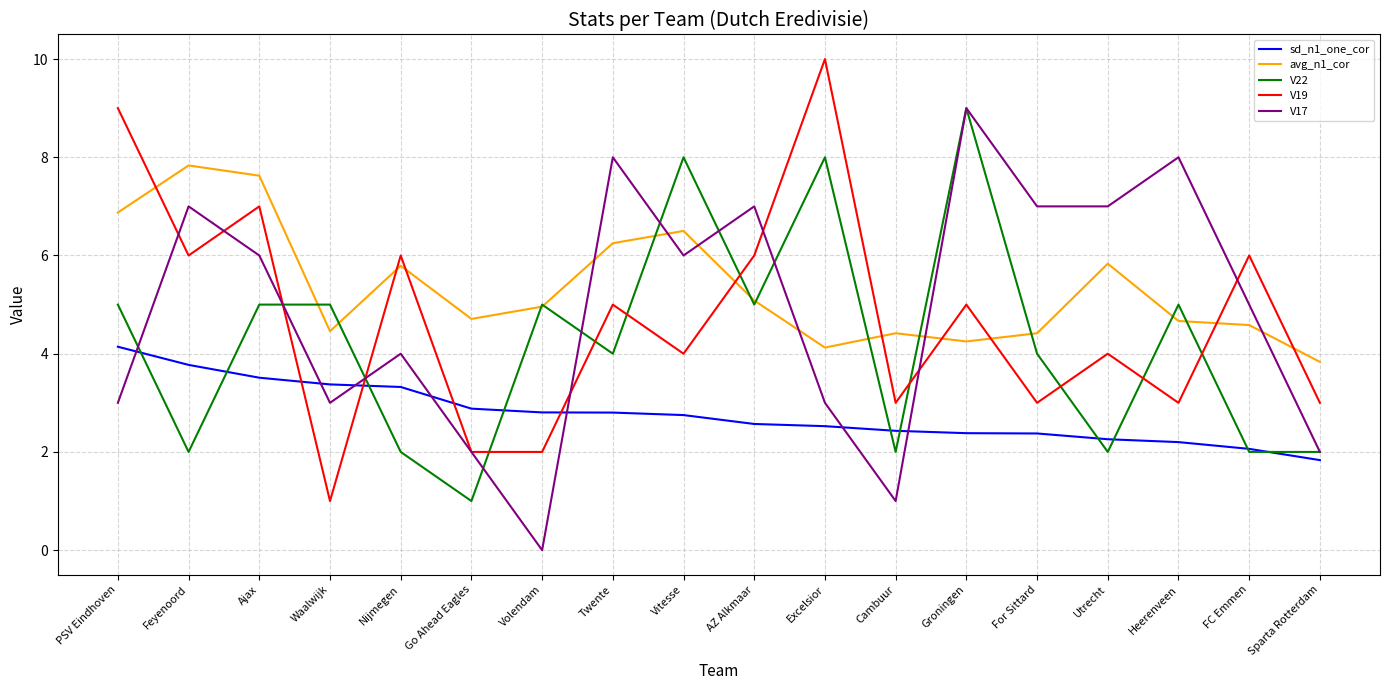

Is the value of V17 at Utrecht greater than the value of V19 at PSV Eindhoven?

No